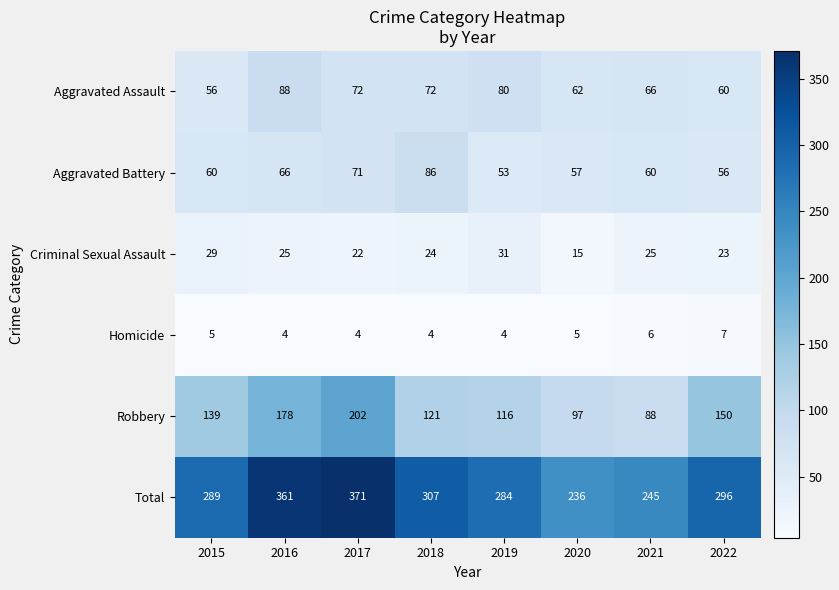

Between 2018 and 2020, which series saw the biggest shift?

Total